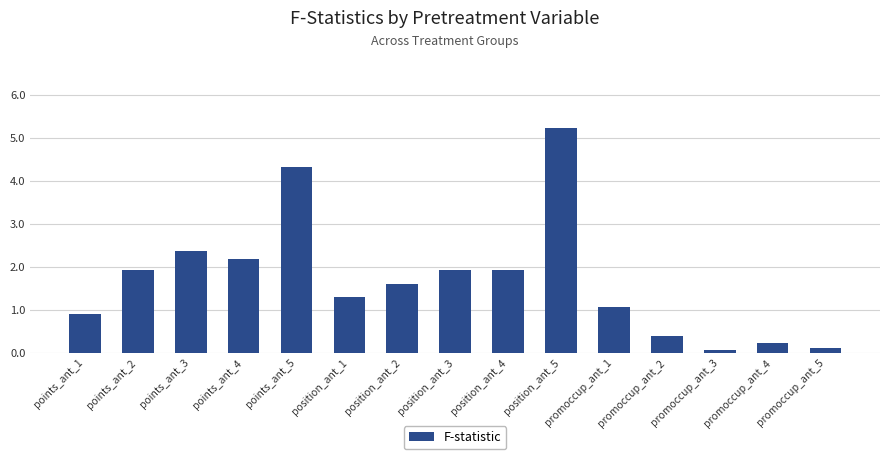

What is the label of the 13th bar from the left?

promoccup_ant_3